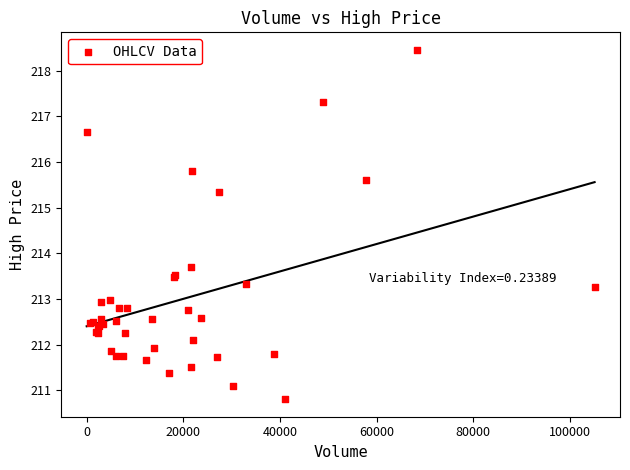

What Y value in the scatter plot is closest to 214?

213.7